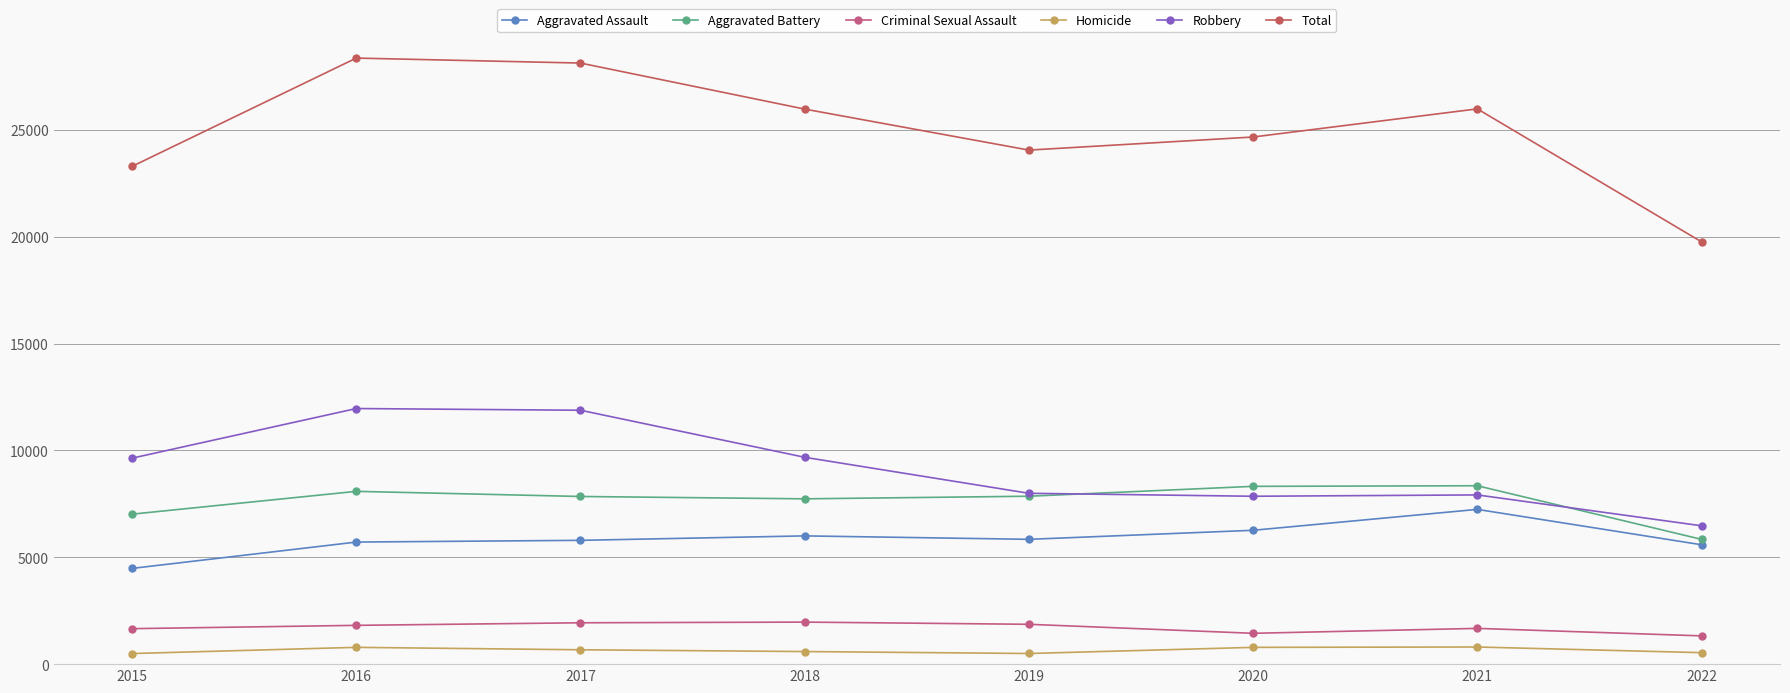

Which series changed the most between 2016 and 2019?

Total